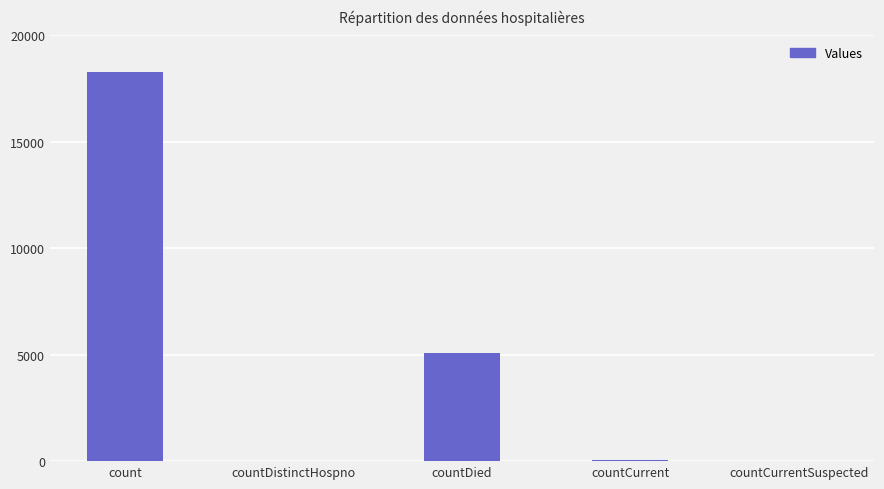

What is the maximum value shown in the chart?

18297